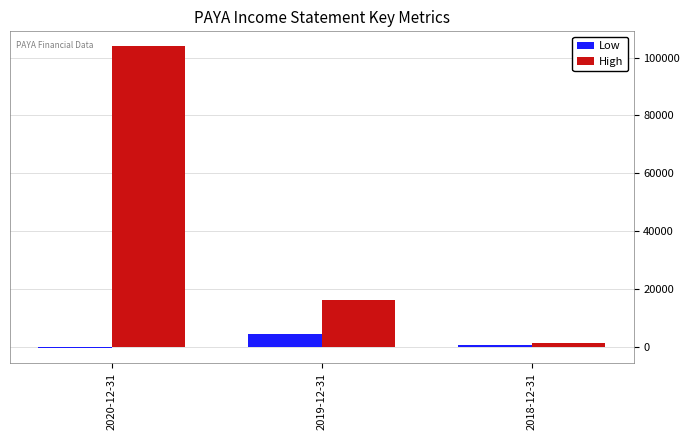

At which category is the sum across all series the highest?

2020-12-31